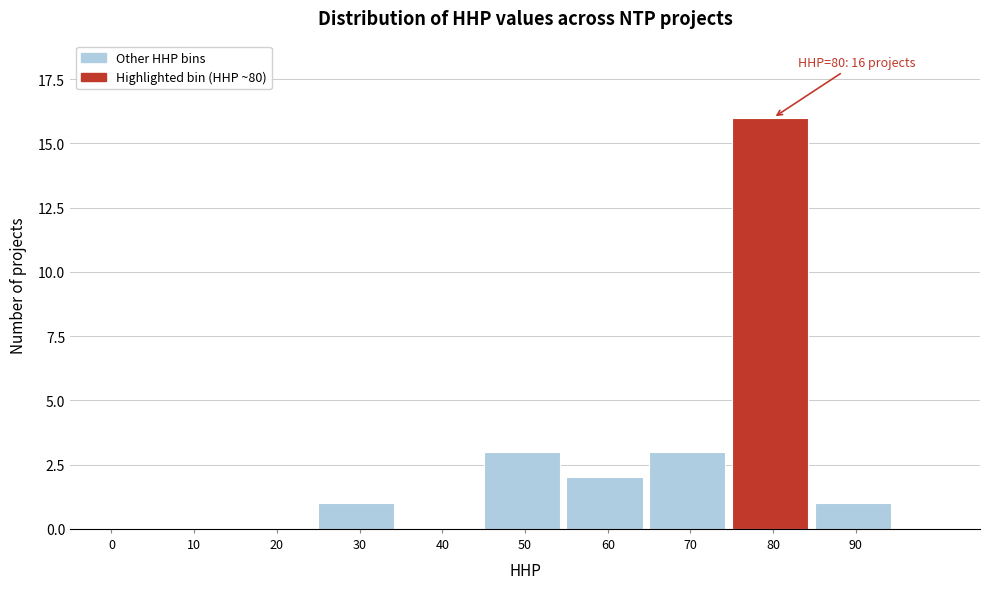

Reading right to left, transcribe all the data shown in this chart.

90=1	80=16	70=3	60=2	50=3	40=0	30=1	20=0	10=0	0=0